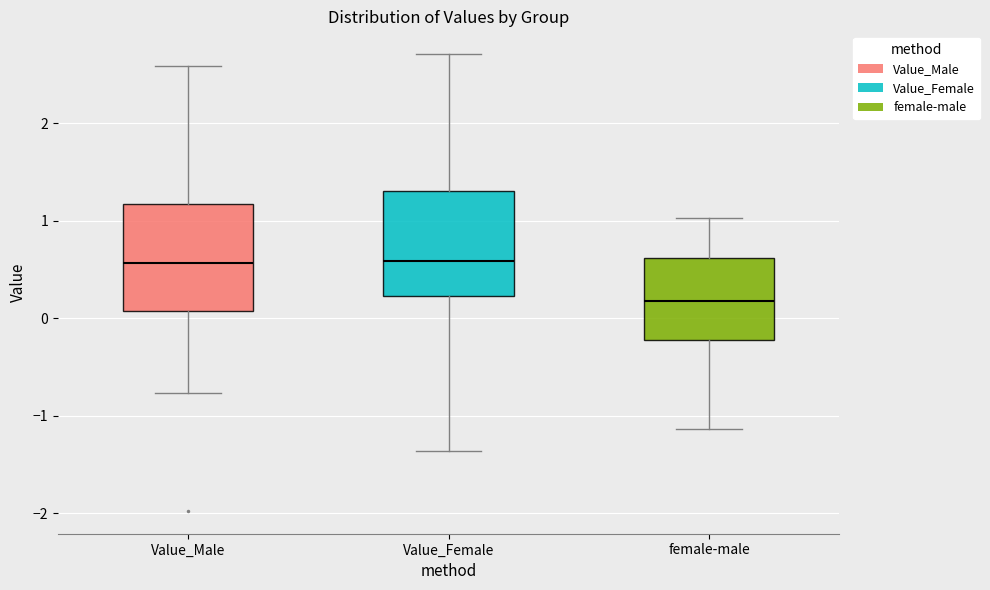

Where does the lower whisker of the box for female-male end on the y-axis? The values are not printed on the chart, so give them approximately, as read against the axis.

-1.1